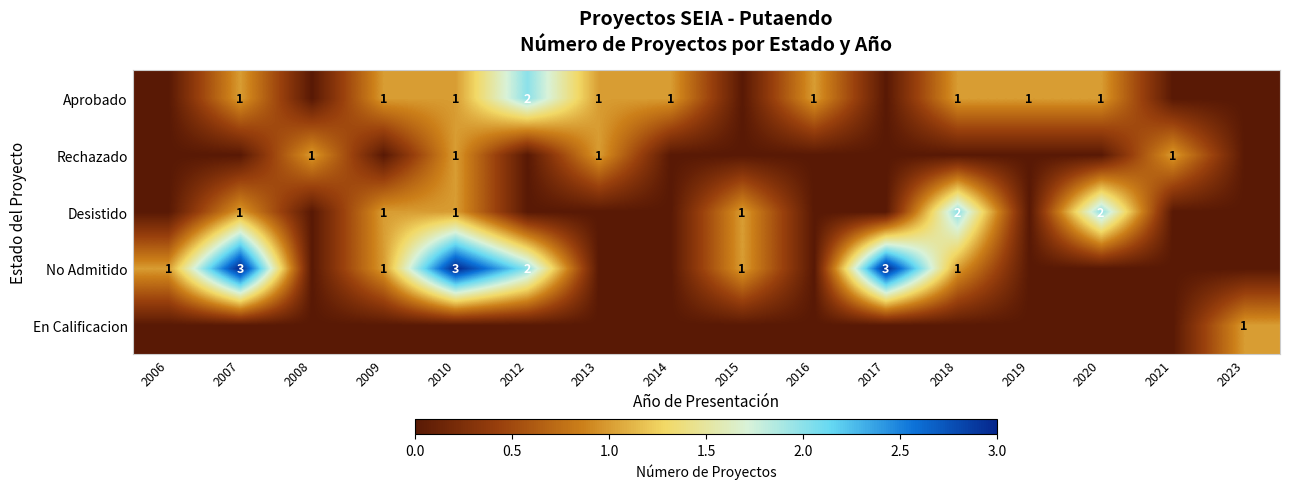

How many categories are shown in the chart?

16